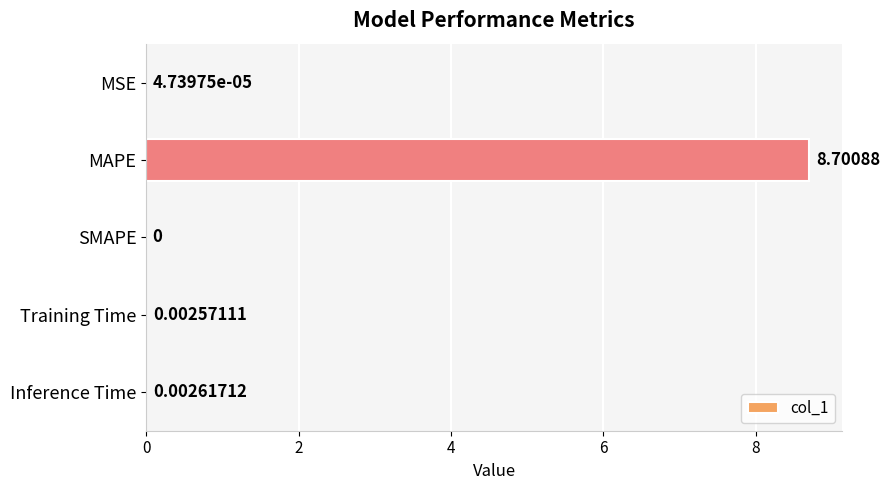

Which category has the highest value across all series?

MAPE